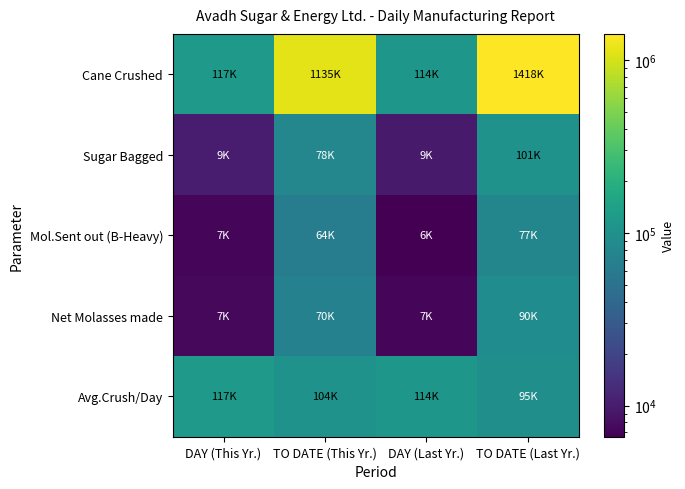

Reading right to left, what are all the values shown in this chart?

Cane Crushed: TO DATE (Last Yr.)=1418000	DAY (Last Yr.)=114000	TO DATE (This Yr.)=1135500	DAY (This Yr.)=117000
Sugar Bagged: TO DATE (Last Yr.)=101951	DAY (Last Yr.)=9767	TO DATE (This Yr.)=78740	DAY (This Yr.)=9949
Mol.Sent out (B-Heavy): TO DATE (Last Yr.)=77287	DAY (Last Yr.)=6612	TO DATE (This Yr.)=64490	DAY (This Yr.)=7195
Net Molasses made: TO DATE (Last Yr.)=90088	DAY (Last Yr.)=7168	TO DATE (This Yr.)=70691	DAY (This Yr.)=7424
Avg.Crush/Day: TO DATE (Last Yr.)=95640	DAY (Last Yr.)=114000	TO DATE (This Yr.)=104487	DAY (This Yr.)=117000